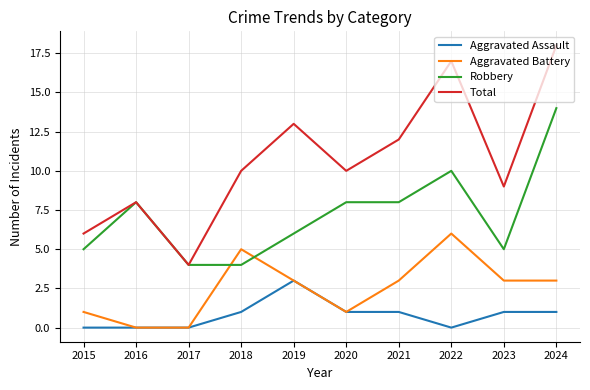

True or false: Total and Aggravated Assault intersect in this chart.

False